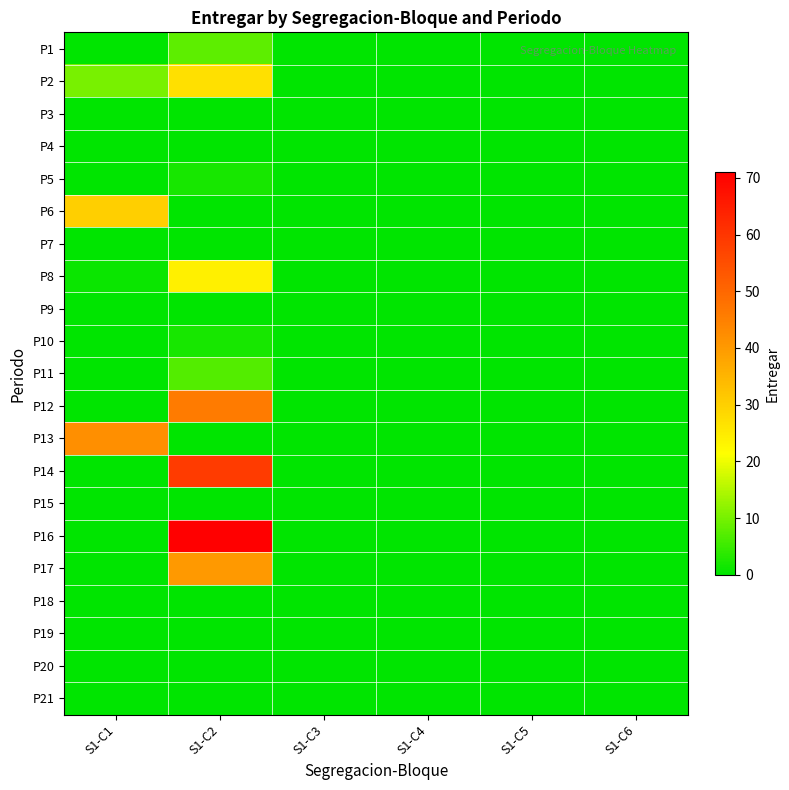

Which category has the lowest value across all series?

S1-C1